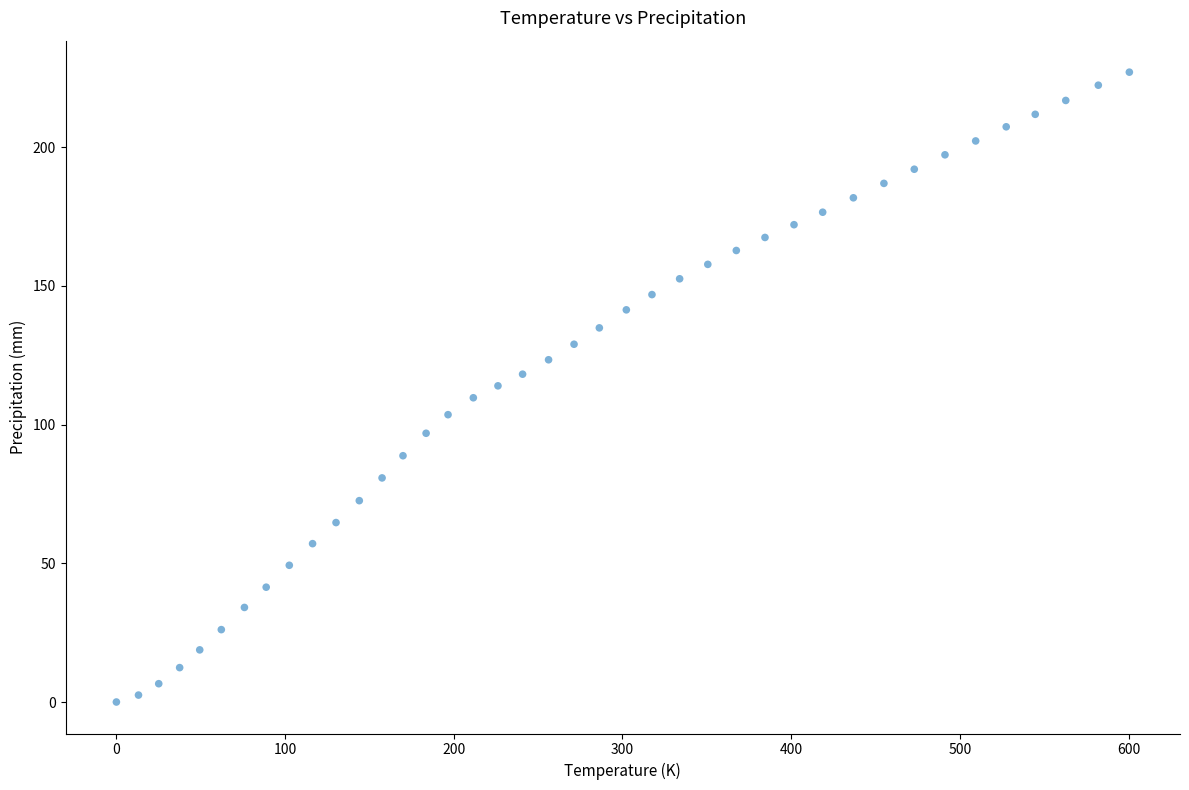

What is the range of X values (max minus min)?

600.5